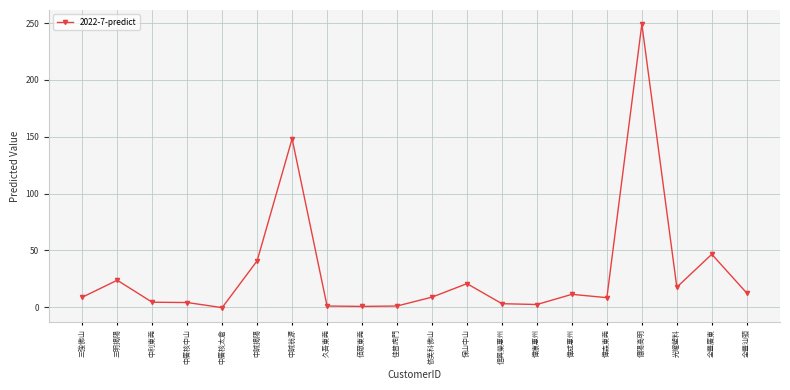

Where is the data nearest to the value 124?

中誠翁源